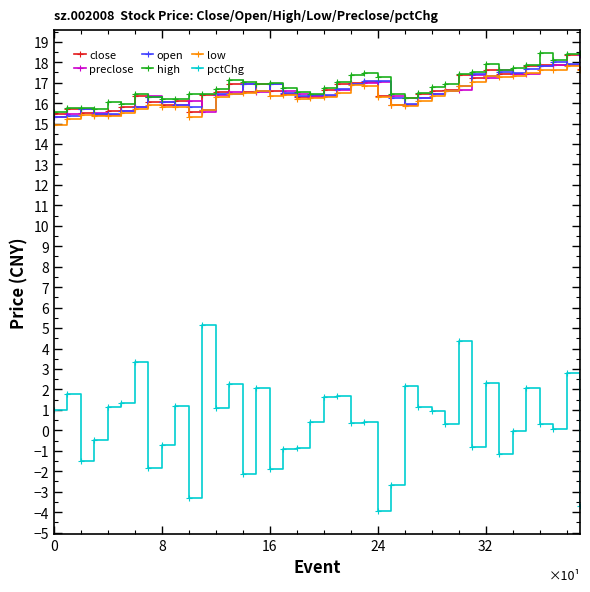

True or false: pctChg and close cross at least once.

False